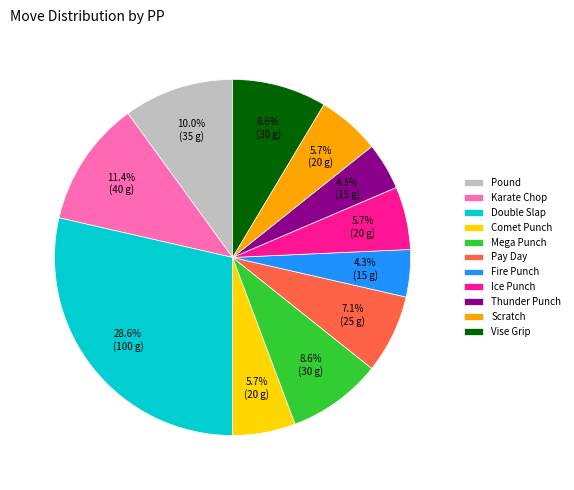

How many slices are in this pie chart?

11